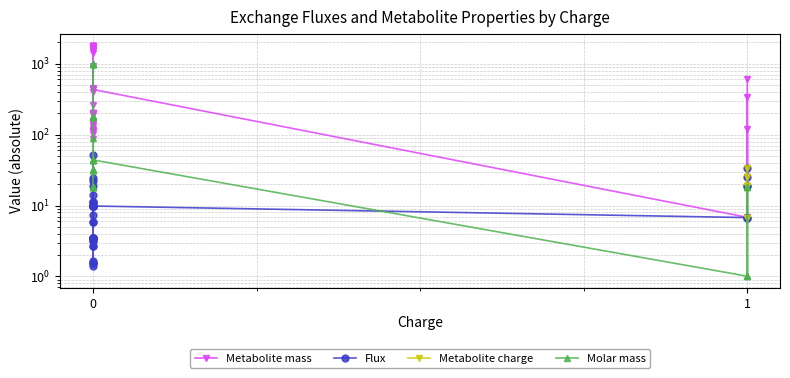

True or false: Metabolite mass has a value of 2441.2 at 0.

False